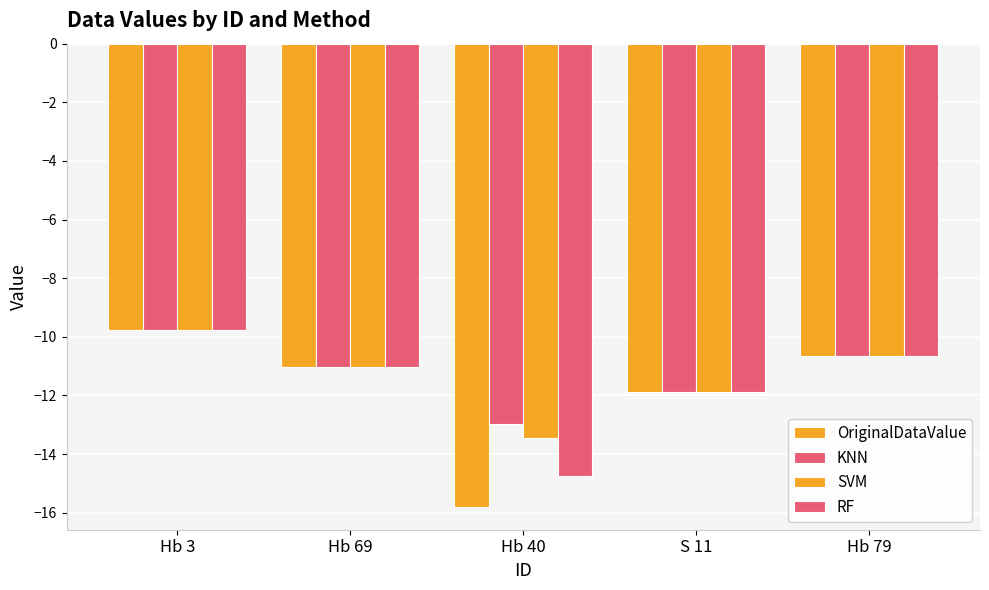

What is the minimum value for RF?

-14.8